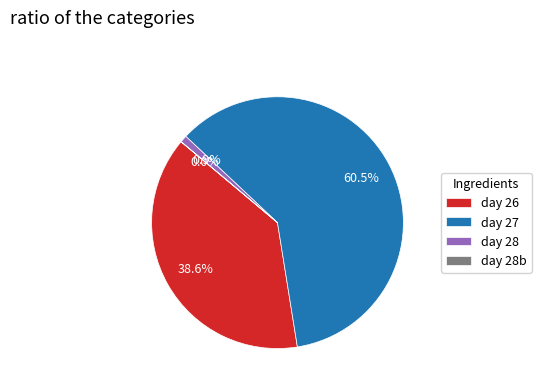

How much of the chart is everything except day 26?

61.4%